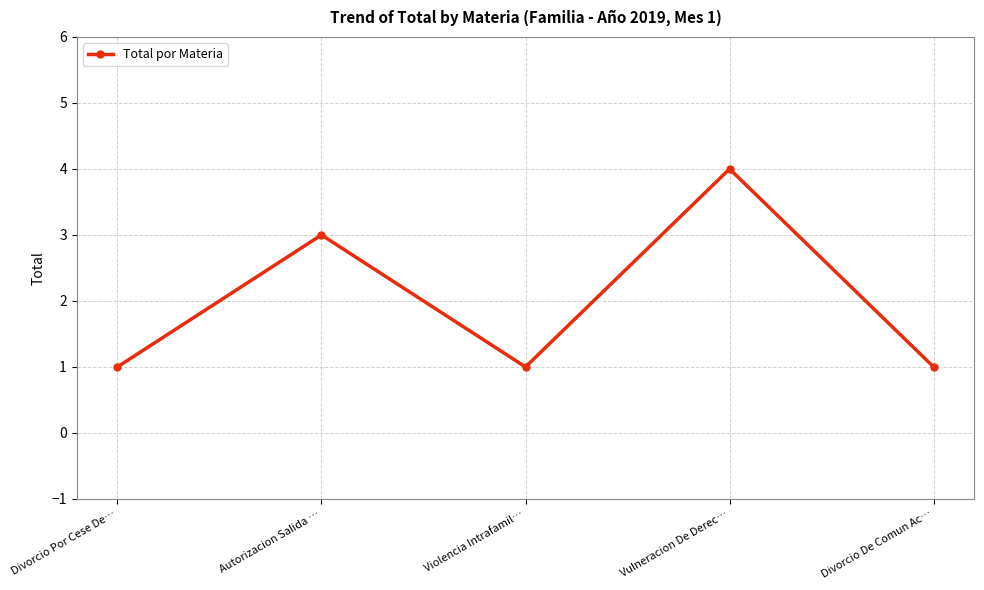

What is the label of the 3rd point from the right?

Violencia Intrafamil…